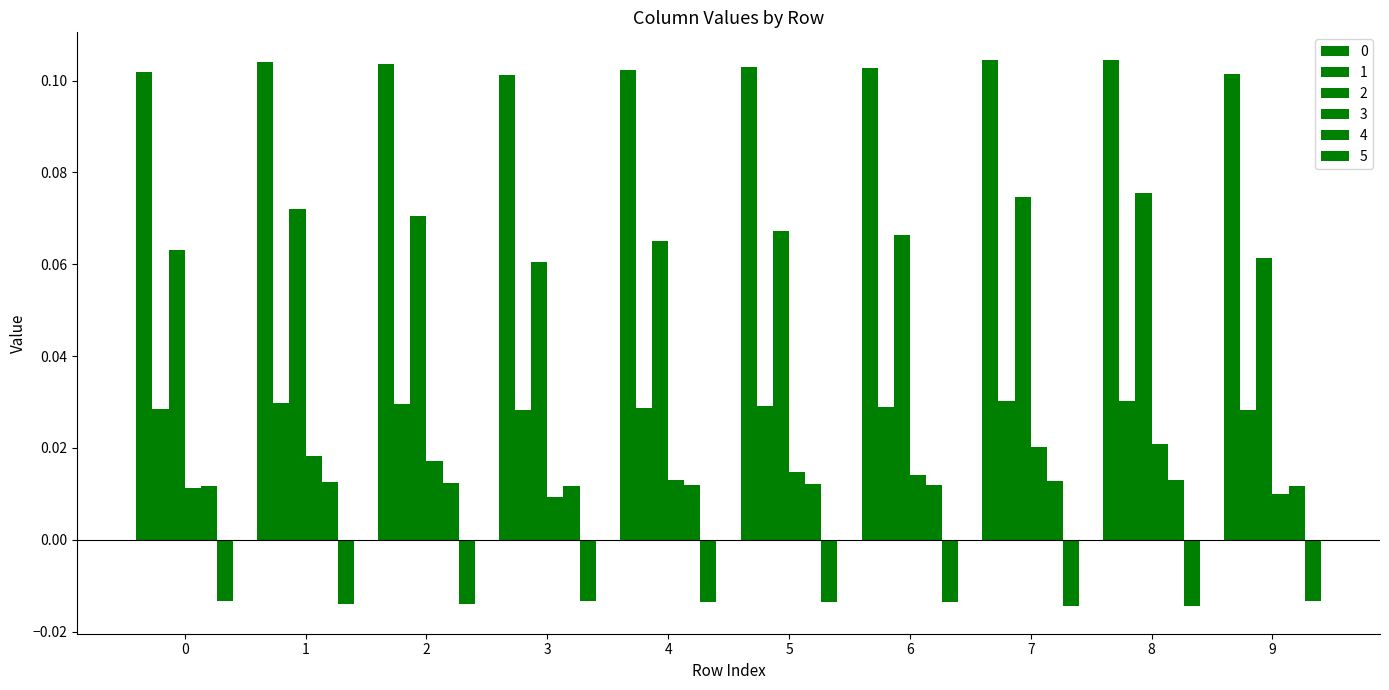

What is the total value across all series at 2?

0.2